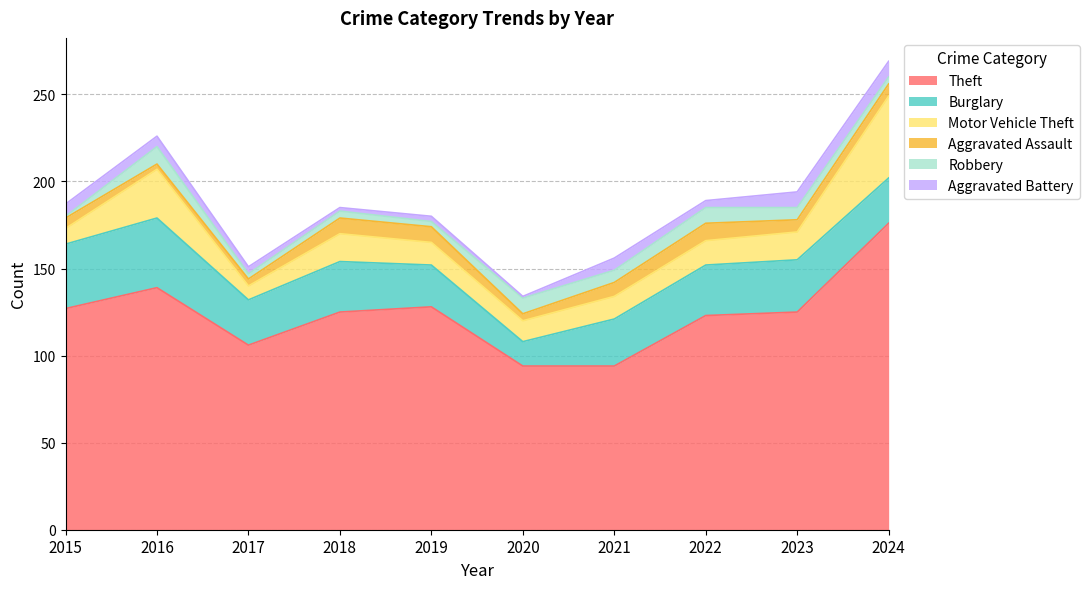

At which label does Aggravated Assault first exceed 7?

2018